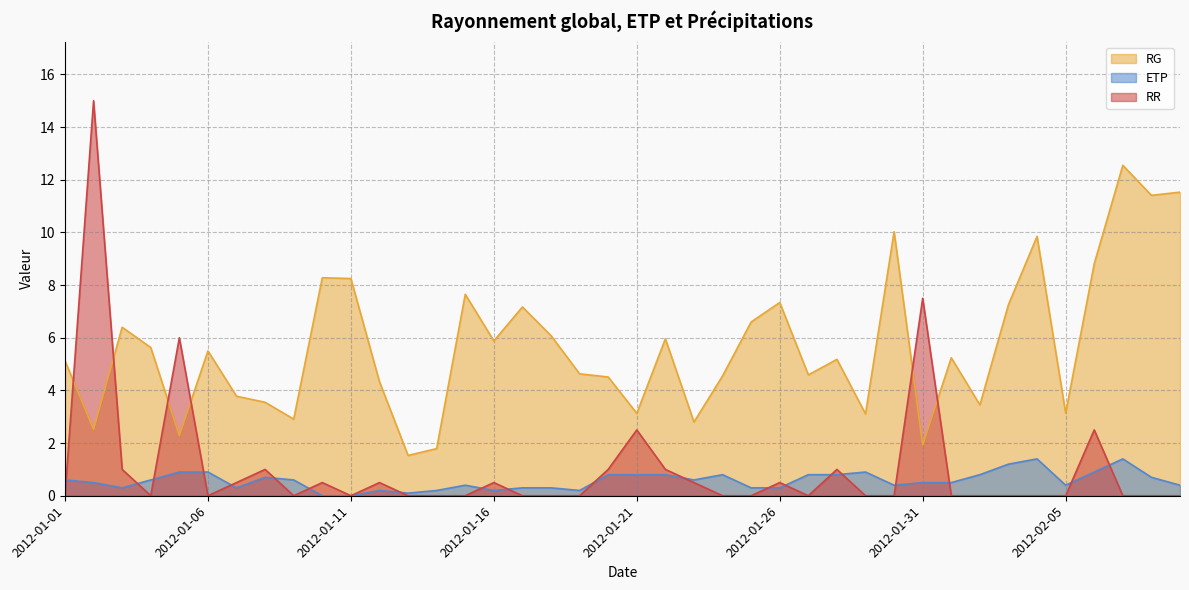

Which series changed the most between 2012-01-05 and 2012-01-13?

RR